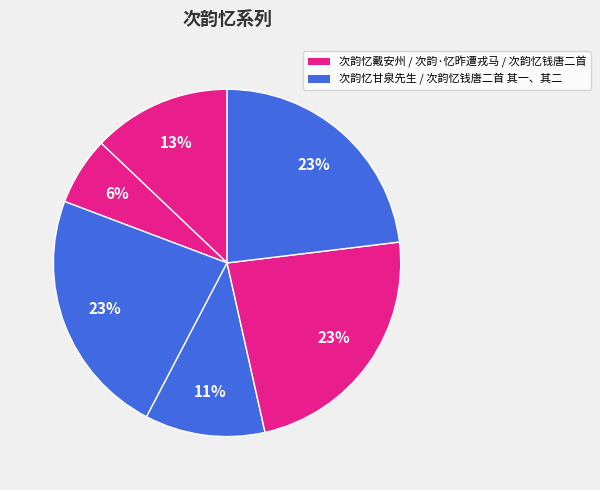

Count the number of slices in the pie.

6